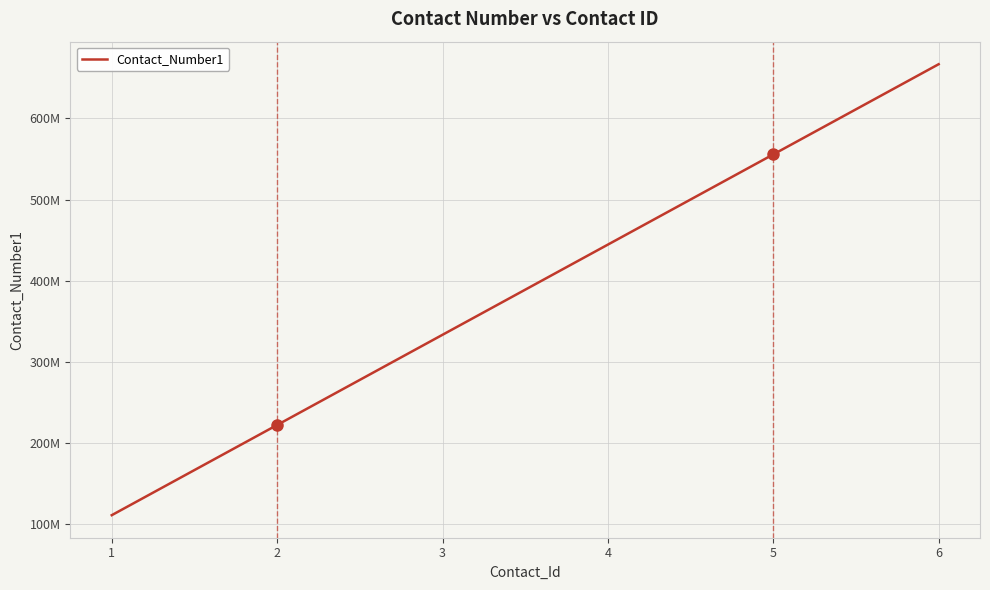

What is the difference between the maximum and minimum values?

555555555